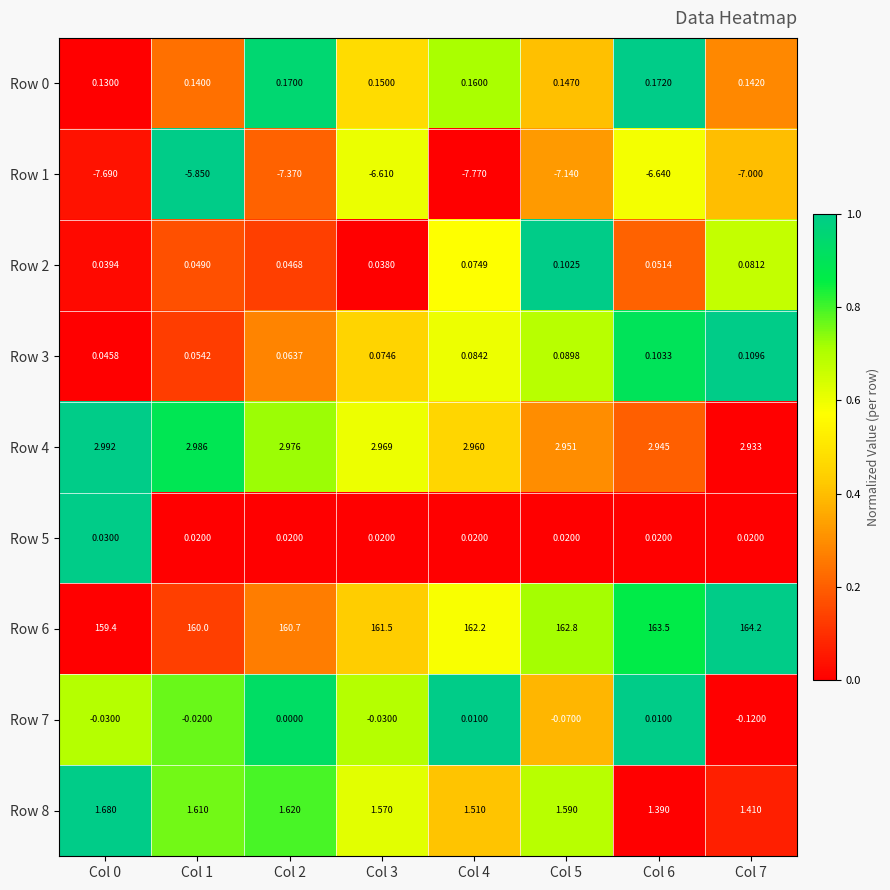

Is the value of Row 0 at Col 4 greater than the value of Row 1 at Col 6?

Yes